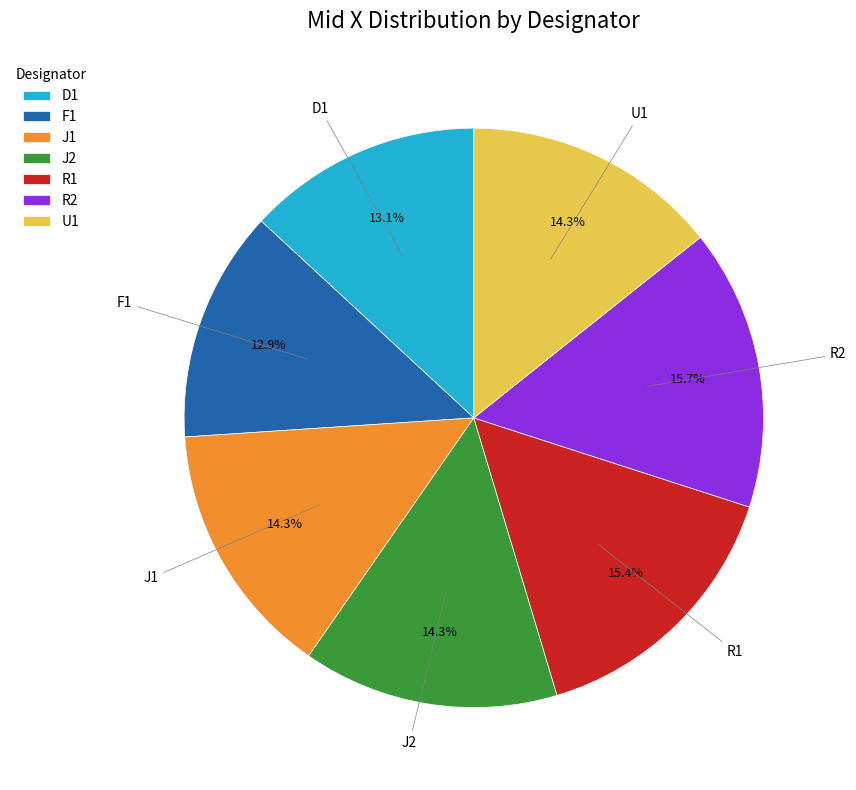

What percentage is NOT represented by D1?

86.9%